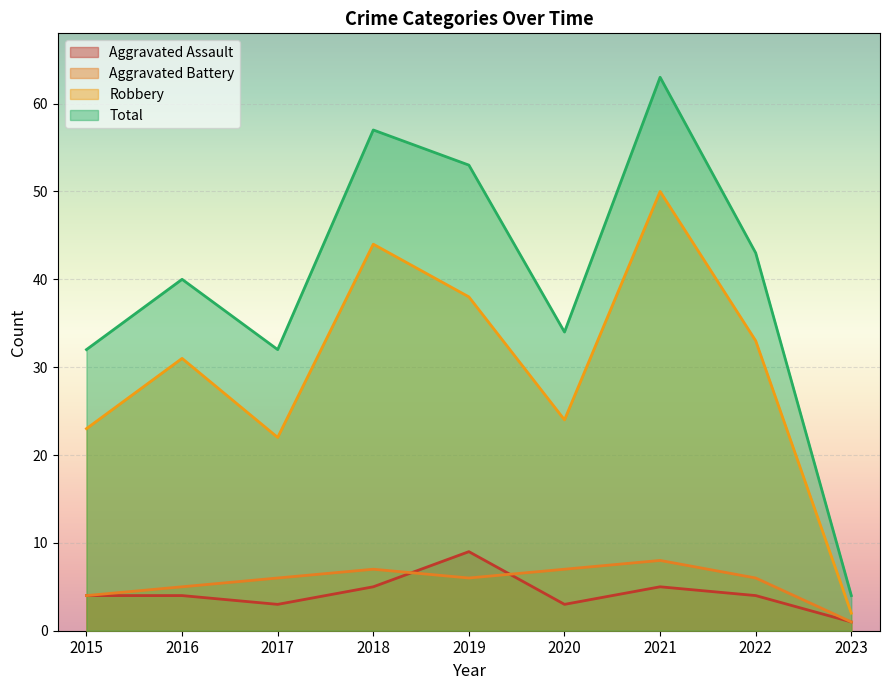

What is the minimum value for Robbery?

2